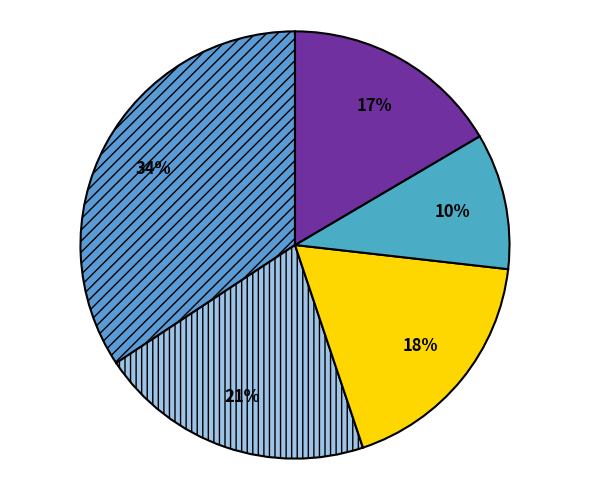

How many slices are in this pie chart?

5